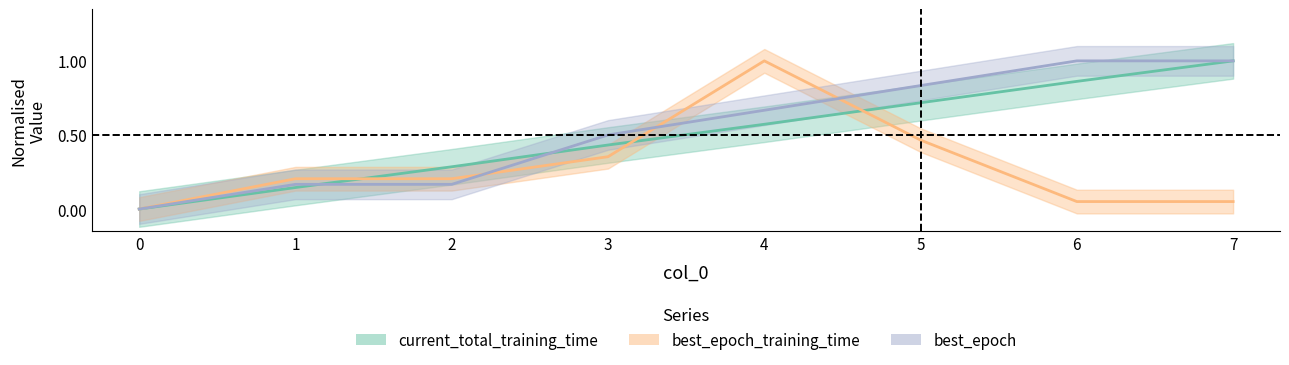

What is the difference between the highest and lowest values at 5?

0.4